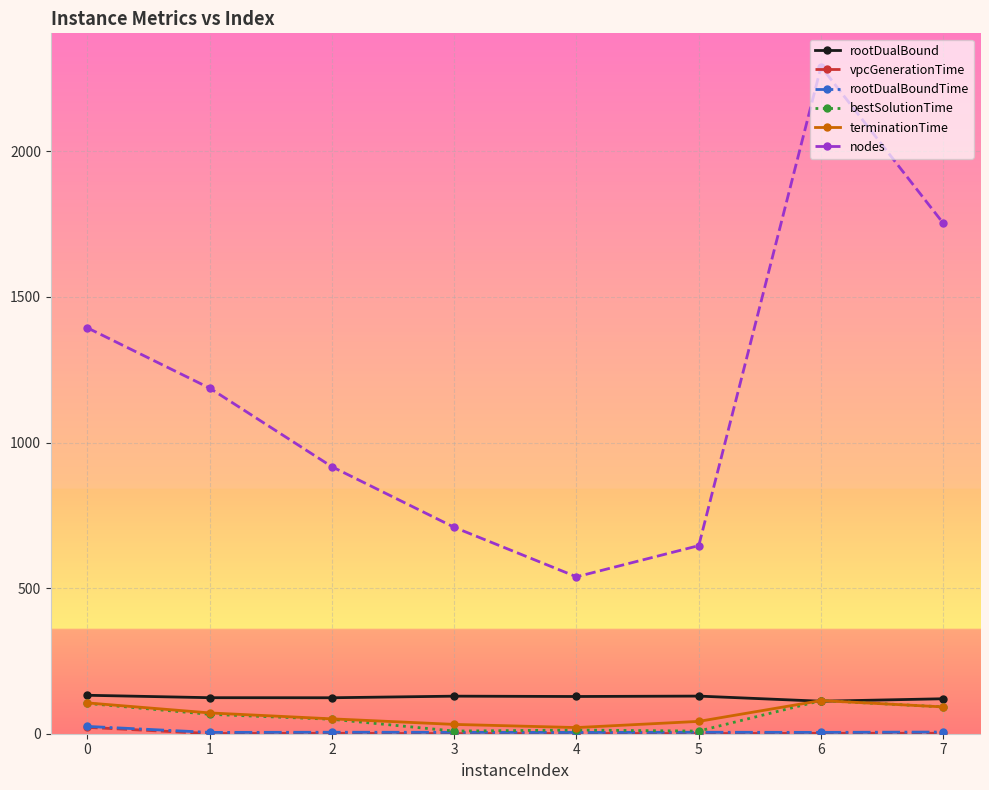

Which series has the largest range (max minus min)?

nodes